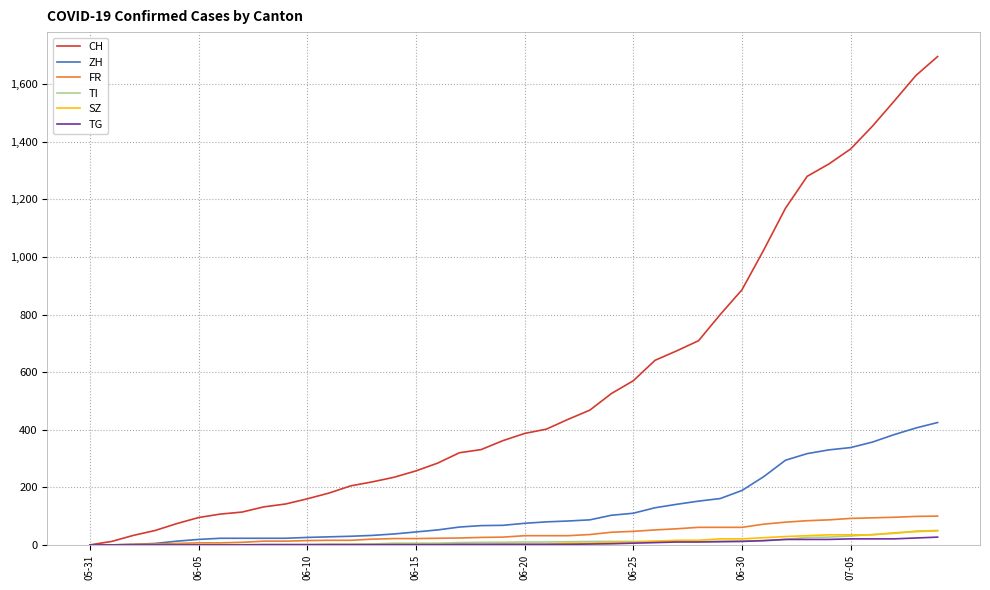

What is the maximum value shown in the chart?

1696